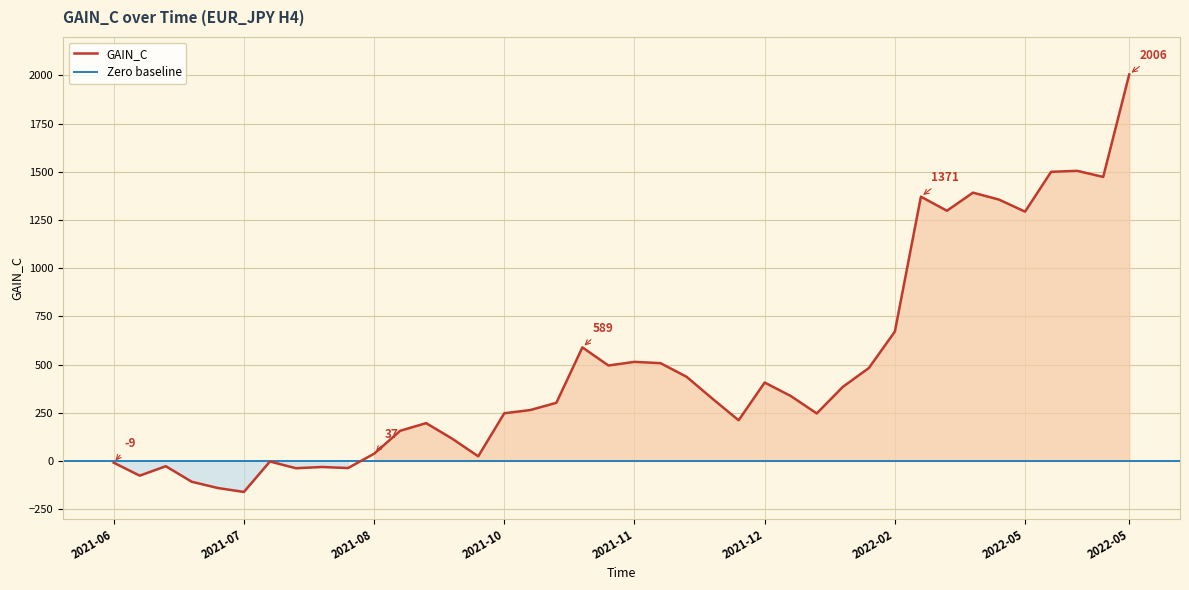

Which category has the highest value across all series?

2022-05